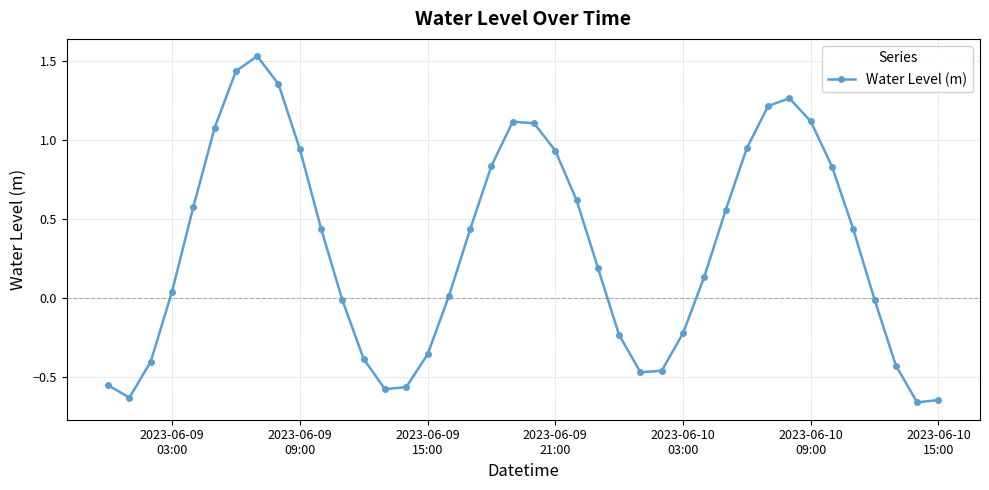

How many interior local peaks (higher than both neighbors) does the data have?

3